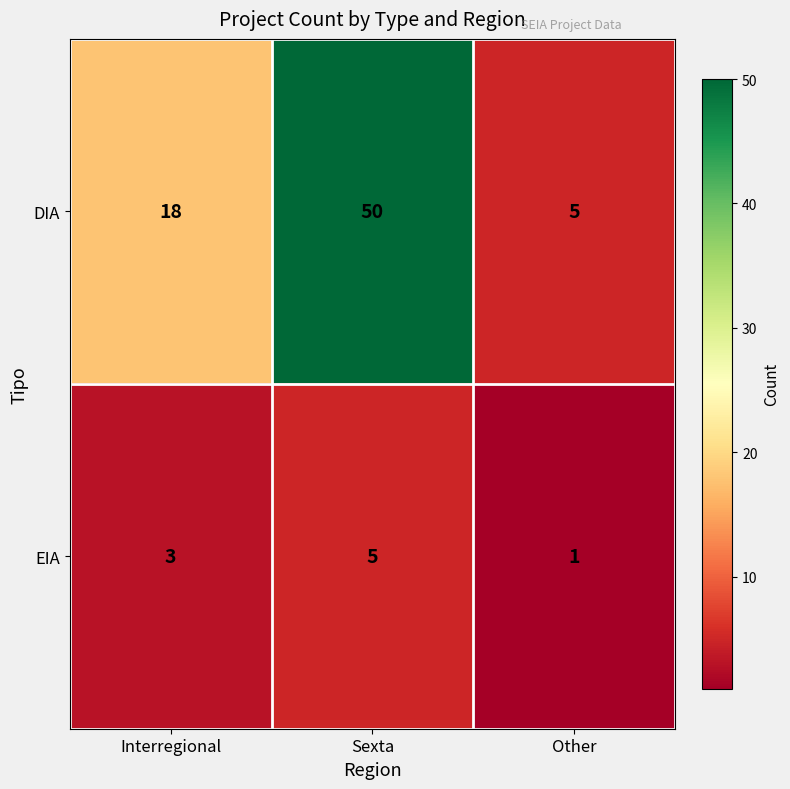

What is the average value of the DIA series?

24